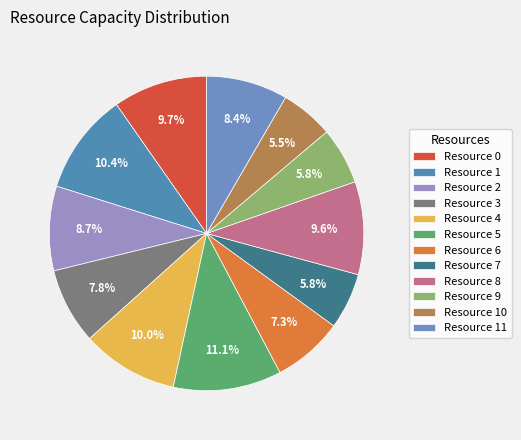

What is the smallest slice in the pie chart?

Resource 10